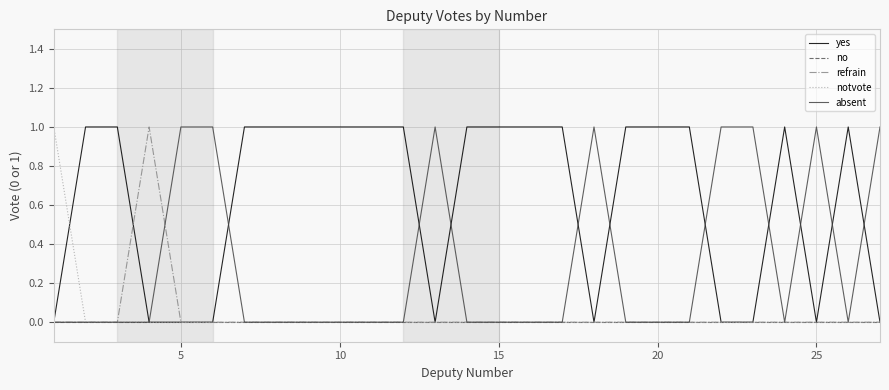

Which series has the largest total across all categories?

yes